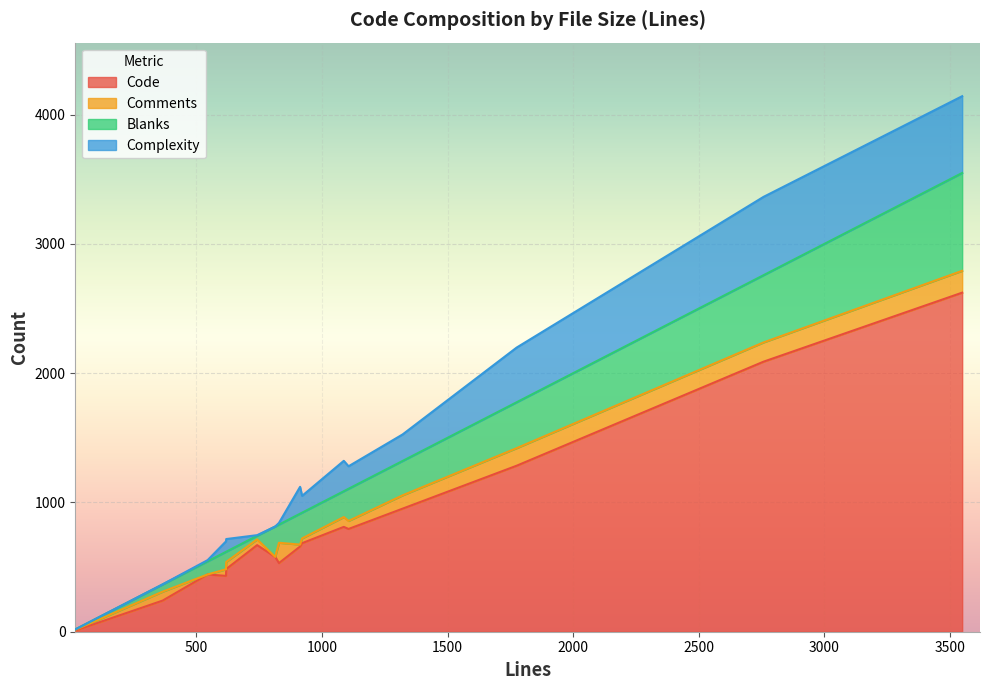

Does the chart display data point markers on the line(s)?

No